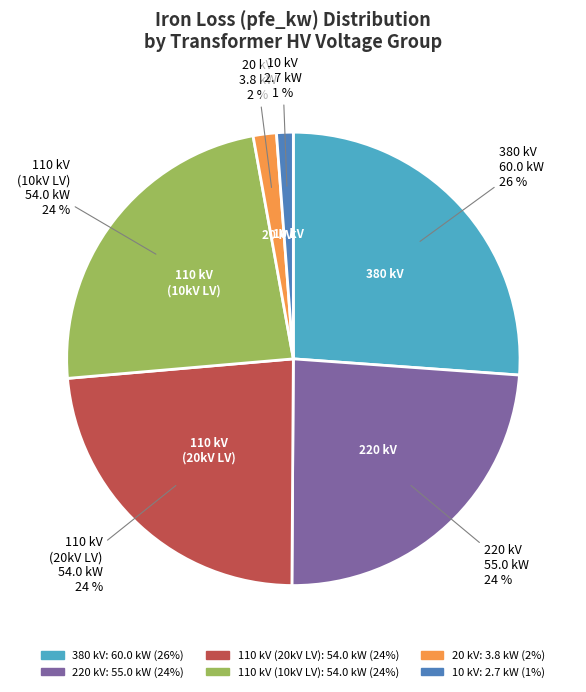

To the nearest percent, what is the average slice percentage?

17%